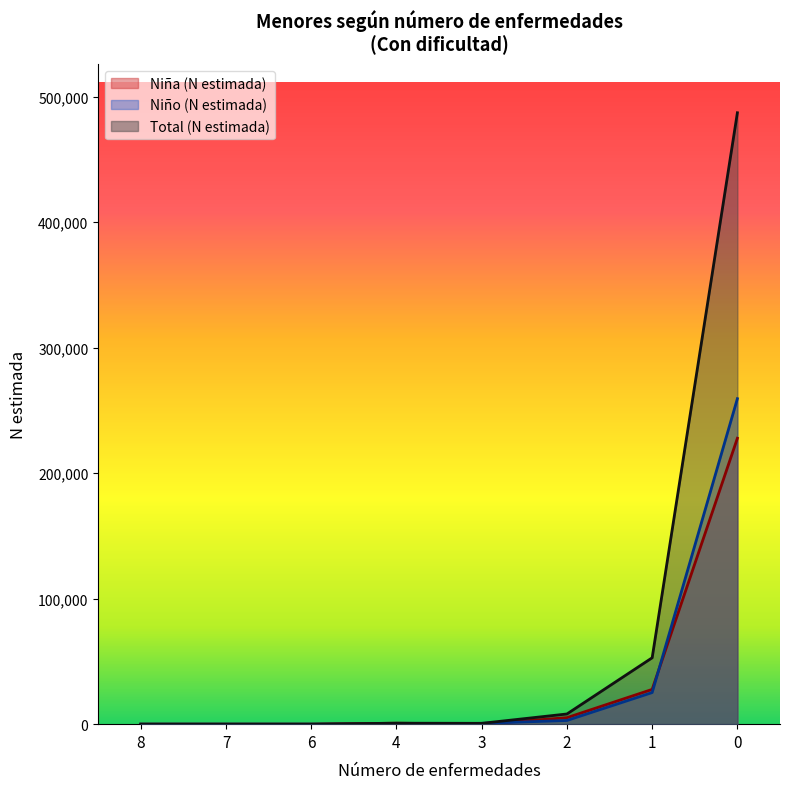

At 4, list the series in order from largest to smallest.

Niña (N estimada), Total (N estimada), Niño (N estimada)